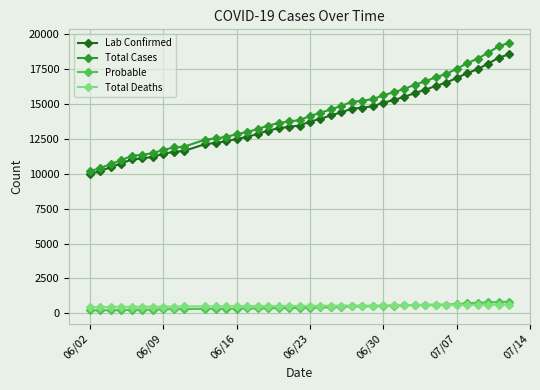

Count the number of categories in the chart.

40